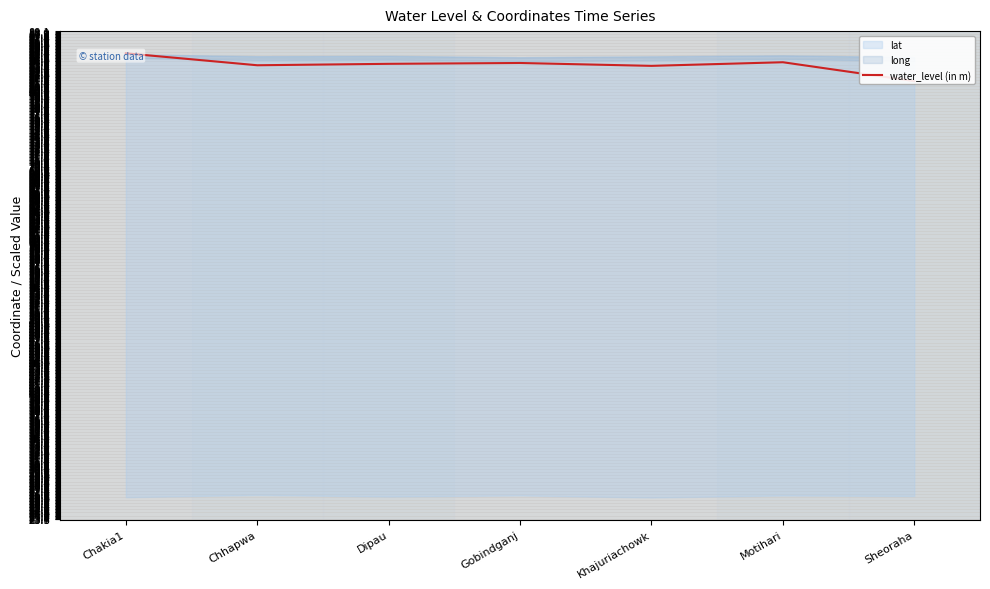

Reading left to right, extract all data points from this chart.

Chakia1=85.2	Chhapwa=83.6	Dipau=83.8	Gobindganj=83.9	Khajuriachowk=83.5	Motihari=84.0	Sheoraha=81.5